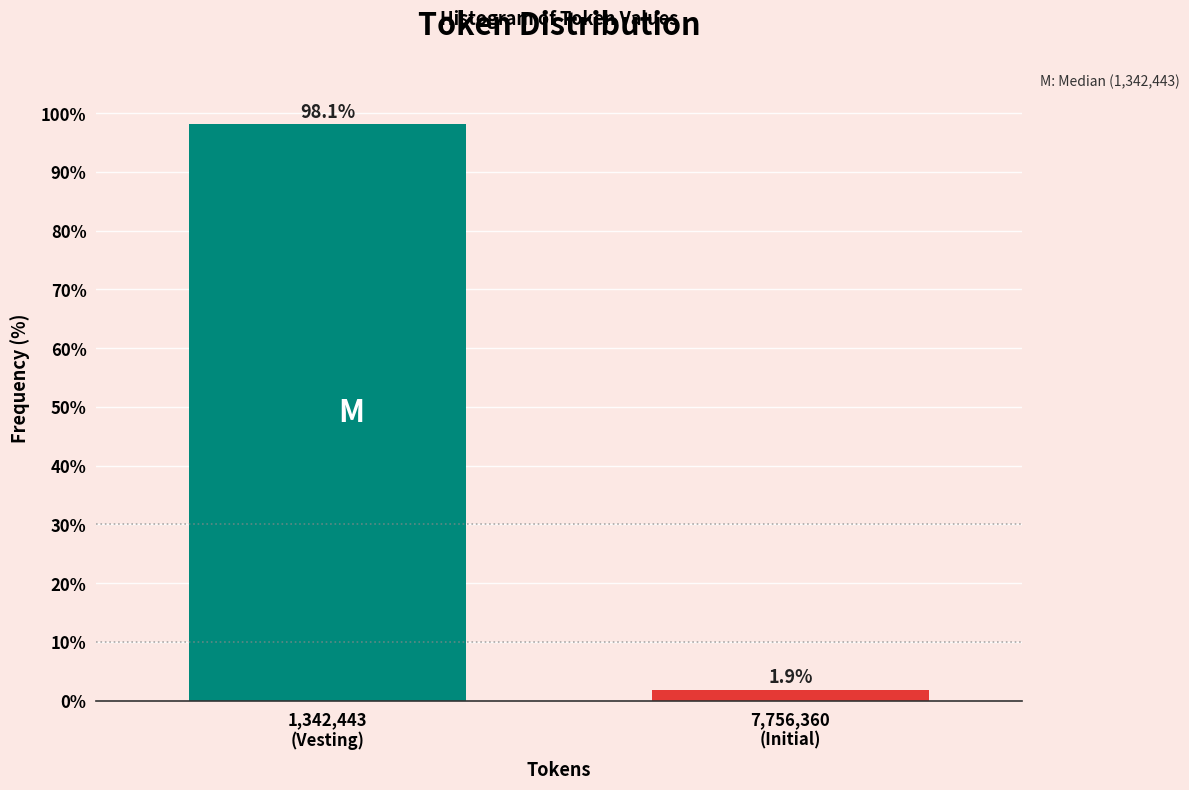

Reading left to right, transcribe all the data shown in this chart.

98.1	1.9